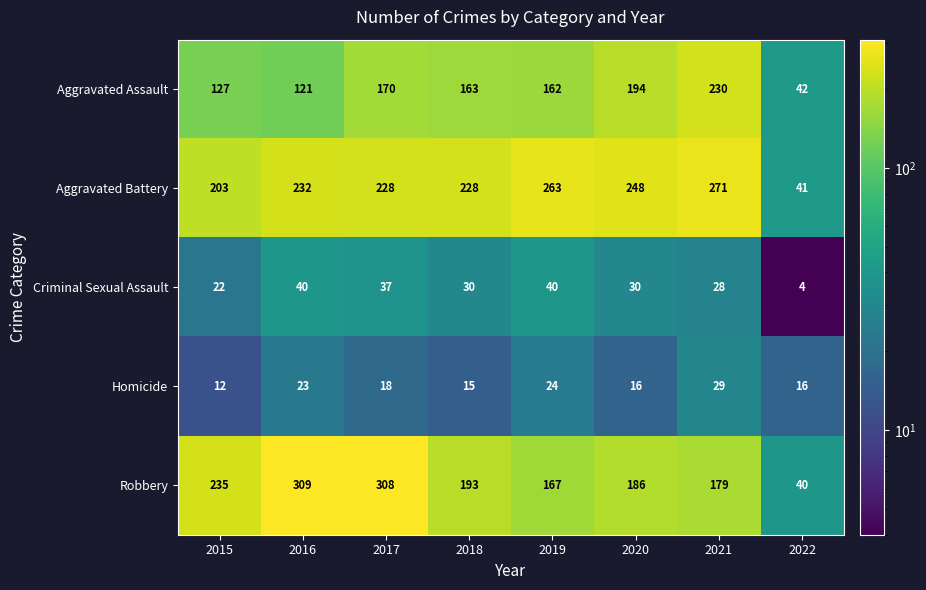

What is the average value of the Aggravated Assault series?

151